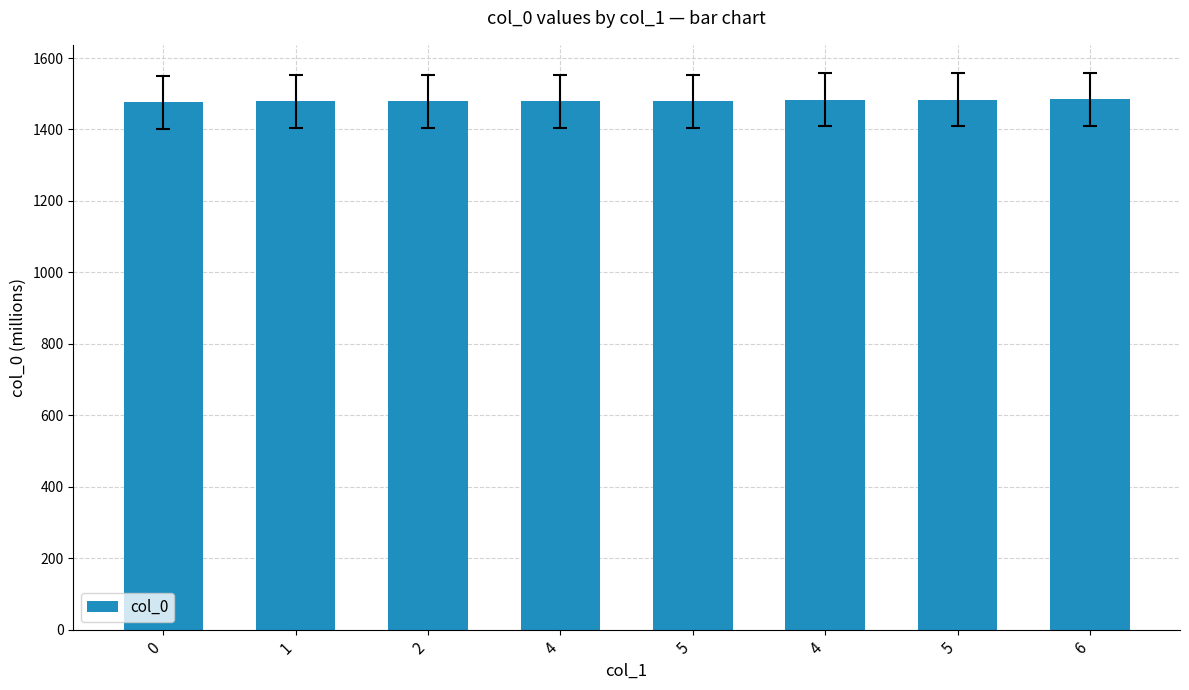

What is the difference between the second highest and minimum values?

8.0